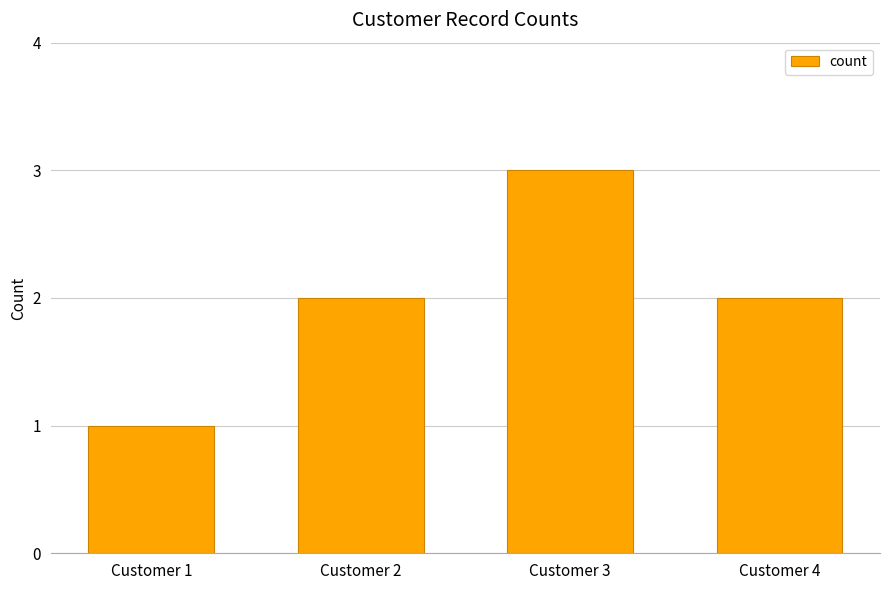

Count the number of categories in the chart.

4